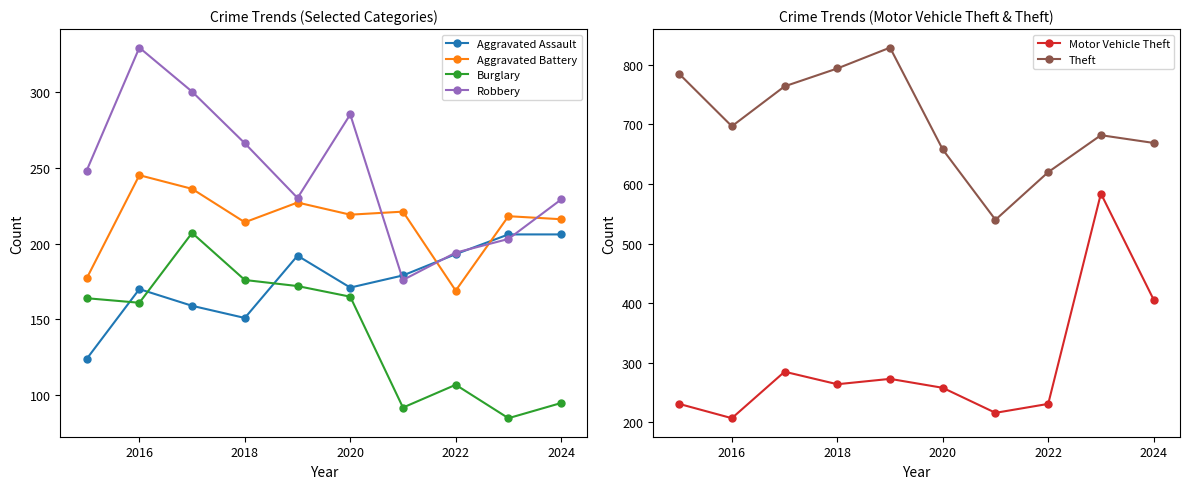

At which label does Aggravated Battery reach its peak?

2016